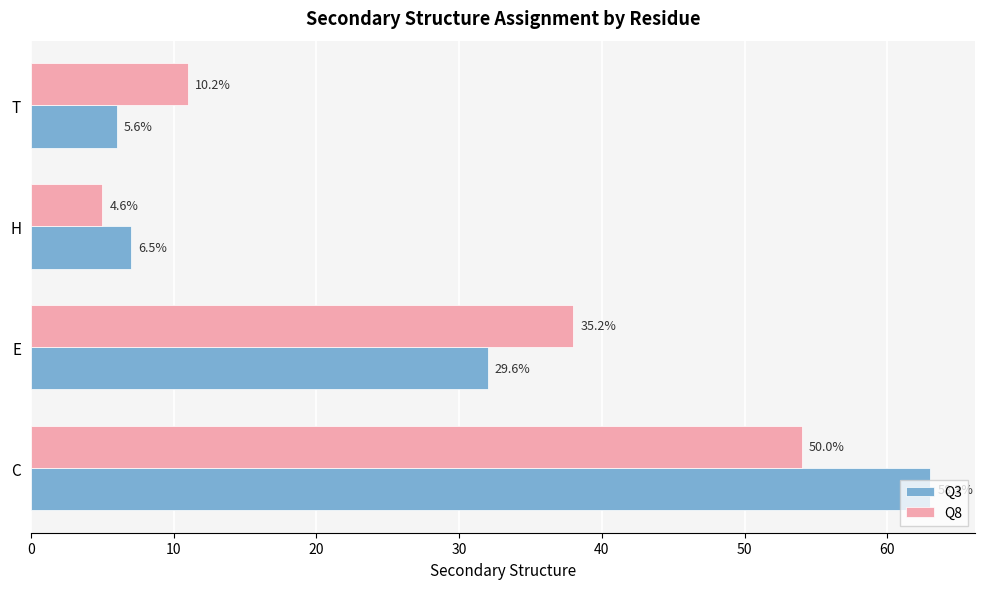

Reading left to right, list all the values displayed in this chart.

Q3: 0=63	10=32	20=7	30=6
Q8: 0=54	10=38	20=5	30=11